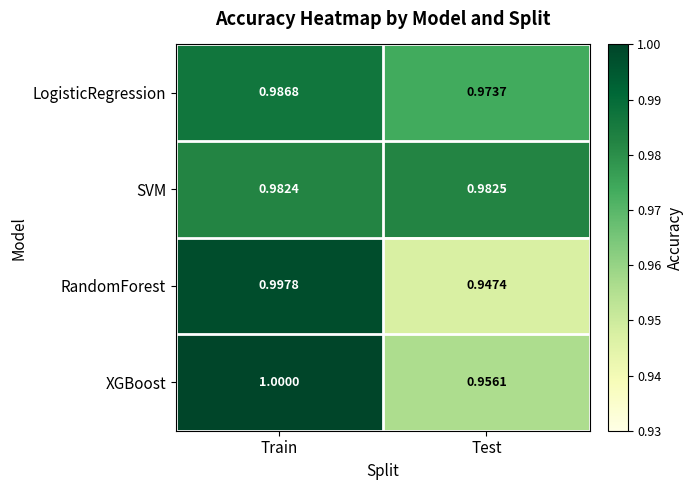

Rank the categories by RandomForest value from lowest to highest.

Test, Train